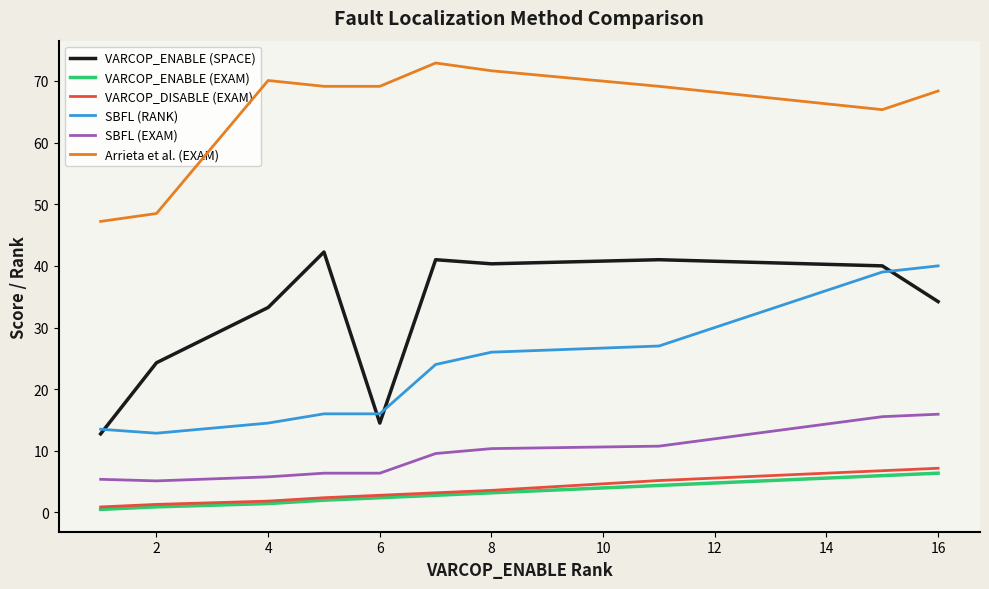

True or false: Arrieta et al. (EXAM) and SBFL (EXAM) cross at least once.

False